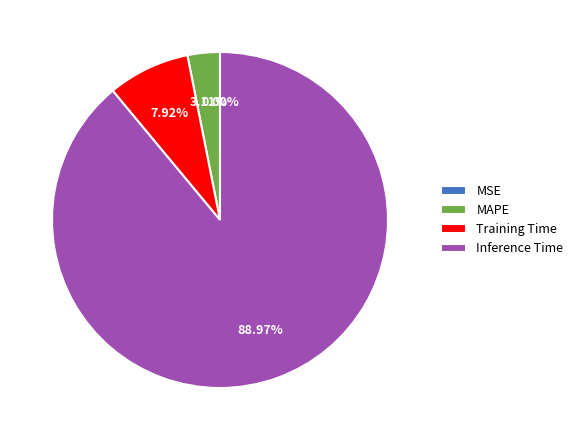

Which category has the biggest portion of the pie?

Inference Time